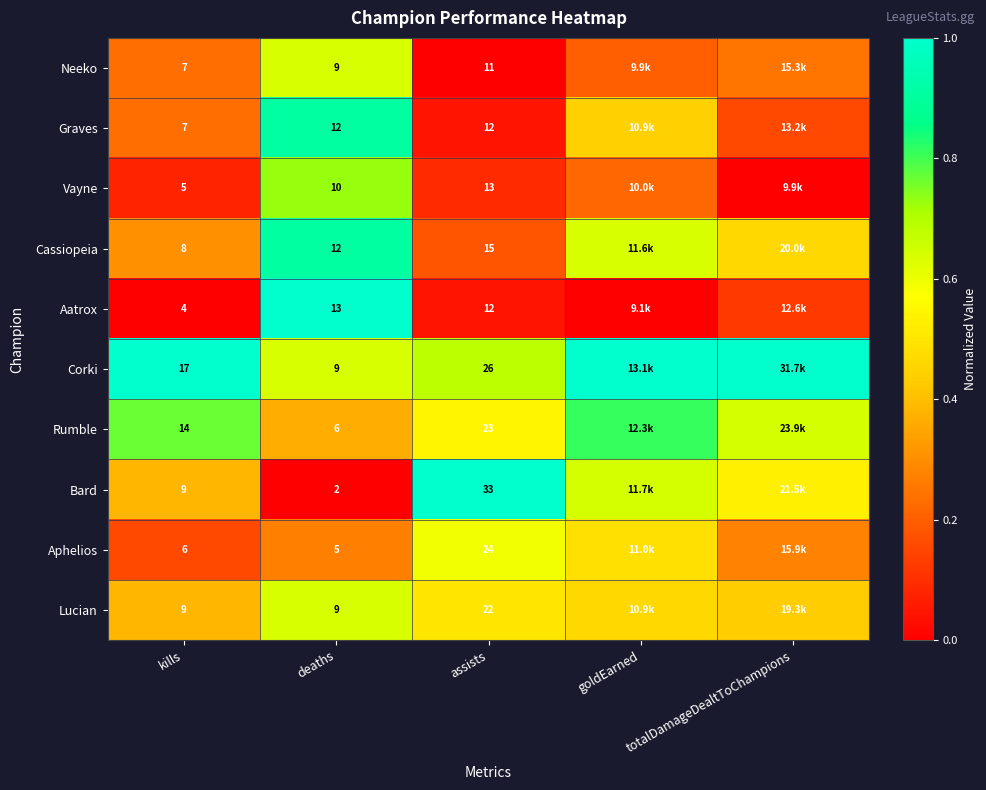

Which series changed the most between kills and deaths?

Aatrox